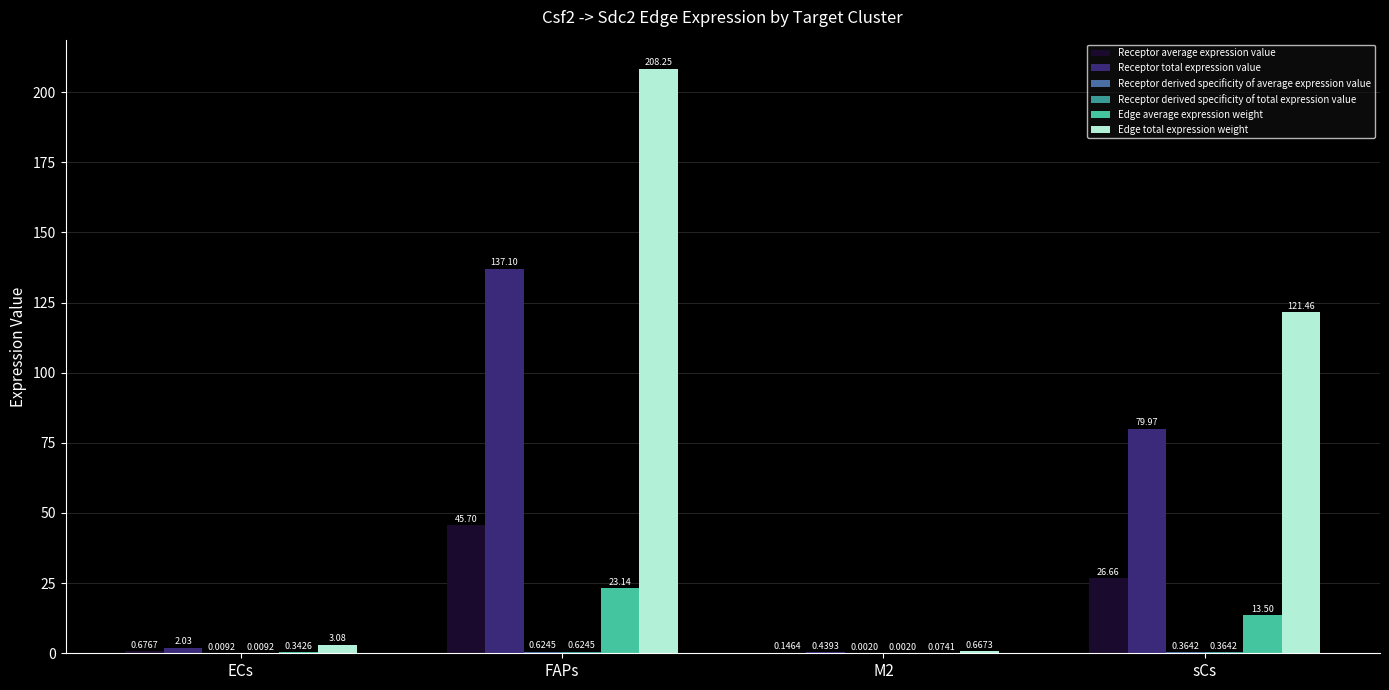

What is the sum of the Receptor total expression value values at ECs and M2?

2.5